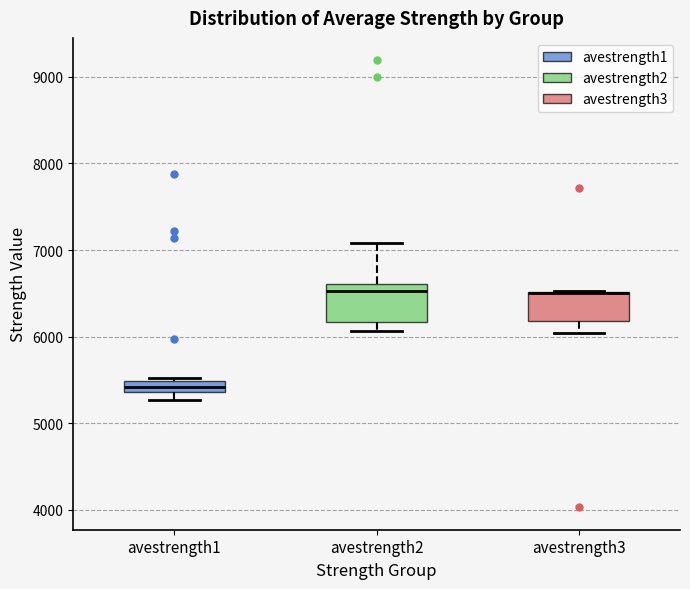

Where does the lower whisker of the box for avestrength3 end on the y-axis? The values are not printed on the chart, so give them approximately, as read against the axis.

6000